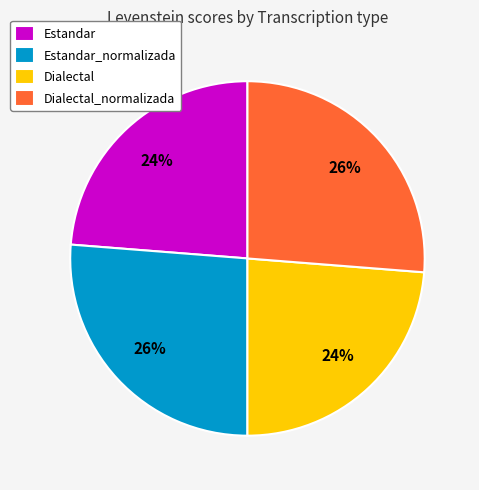

True or false: Dialectal accounts for 33% of the total.

False